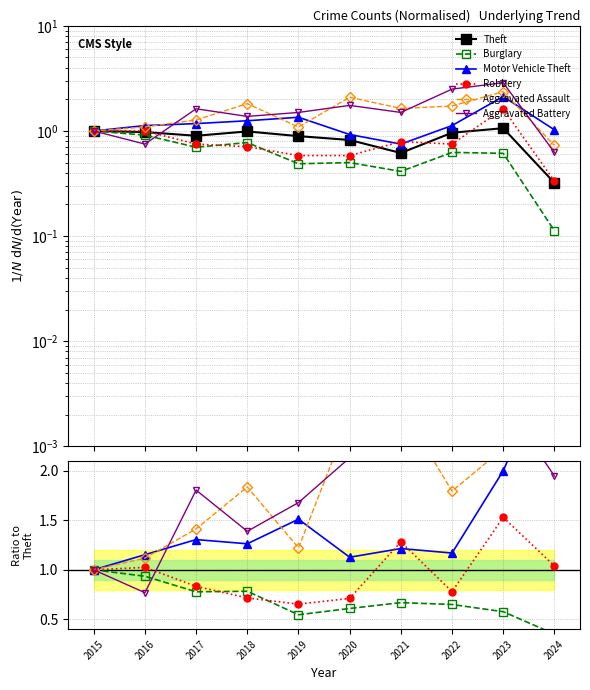

True or false: Aggravated Assault and Burglary intersect in this chart.

False